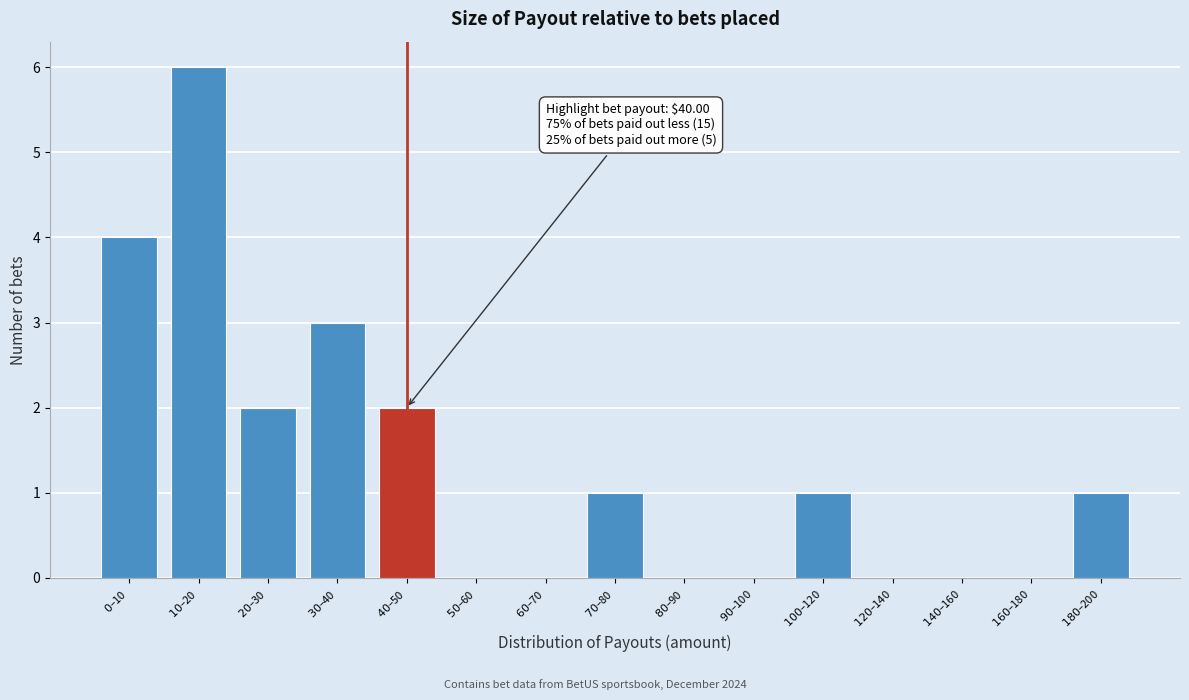

How many series are shown in this chart?

1